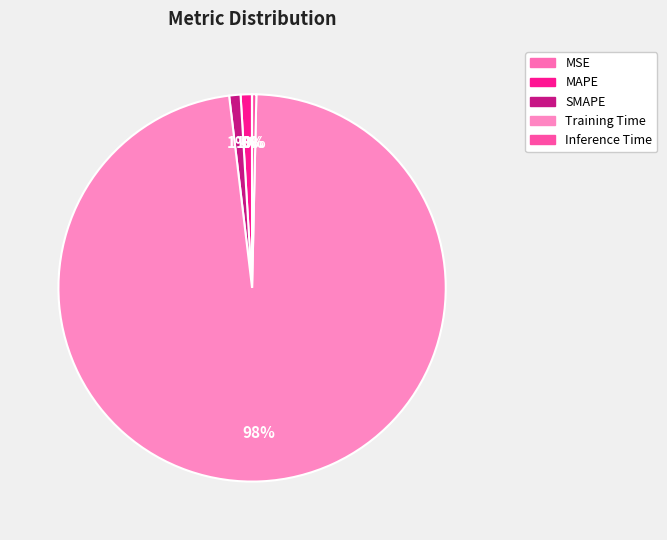

True or false: SMAPE accounts for 11% of the total.

False